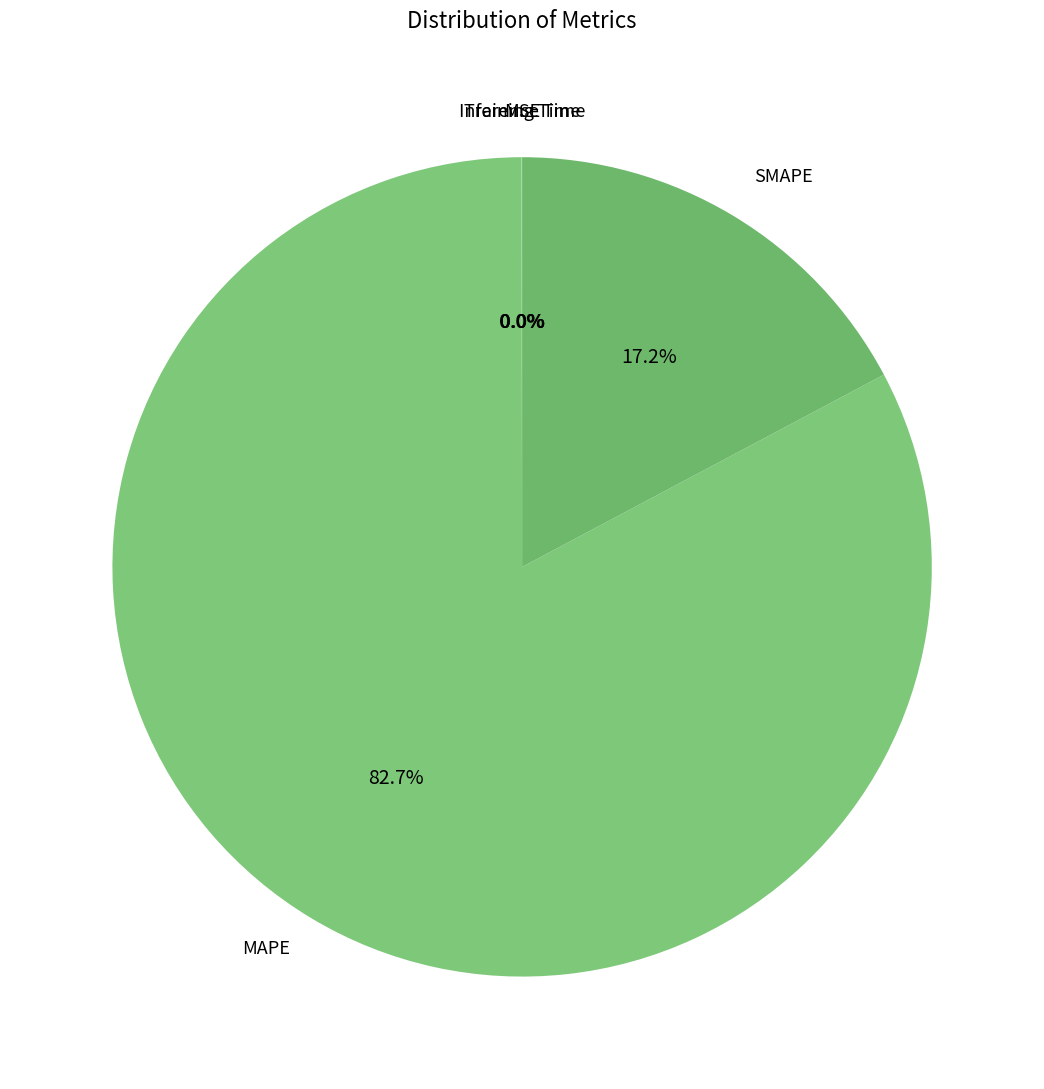

Which slice is the smallest?

Inference Time